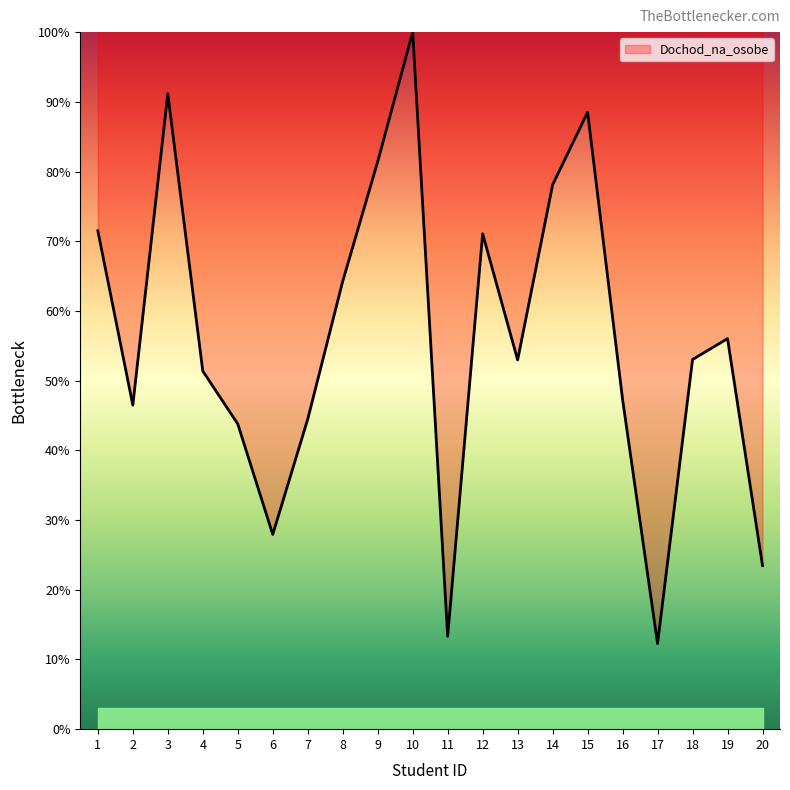

What is the difference between the maximum and minimum values?

87.7